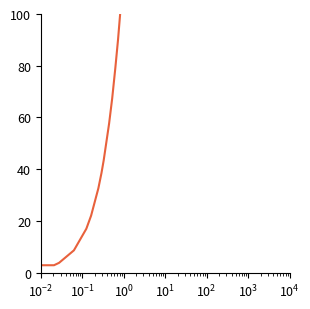

What is the greatest value displayed?

100.0